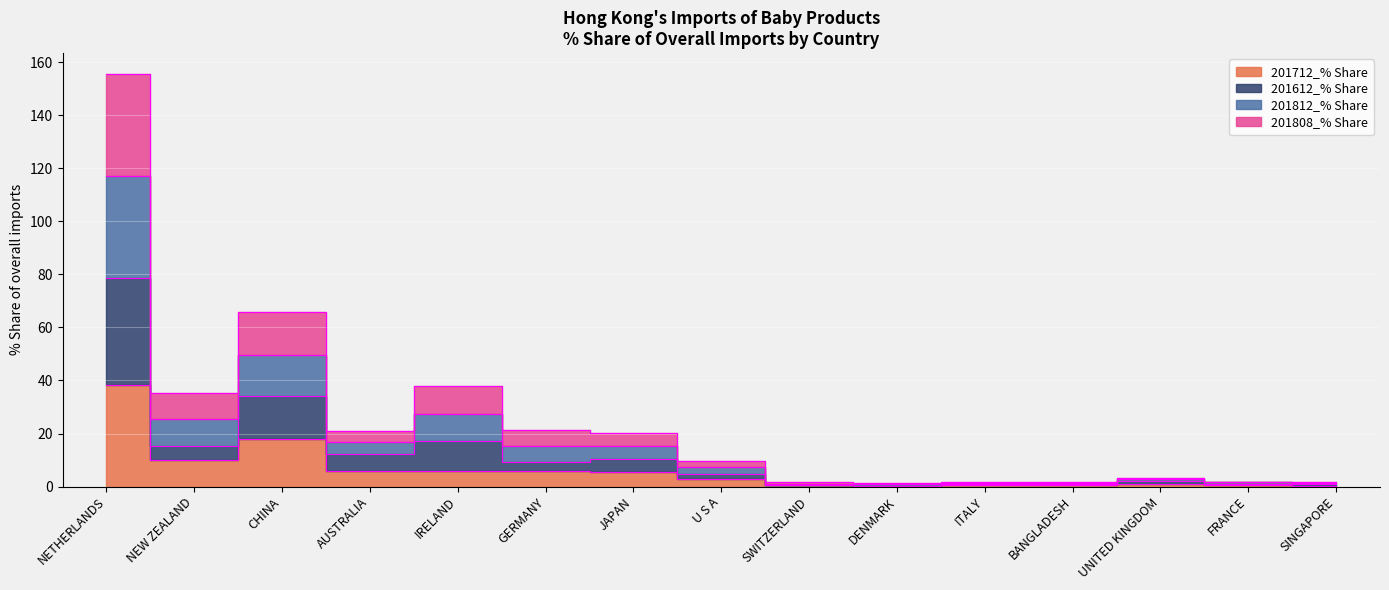

What is the difference between the second highest and second lowest values in the 201812_% Share series?

64.3